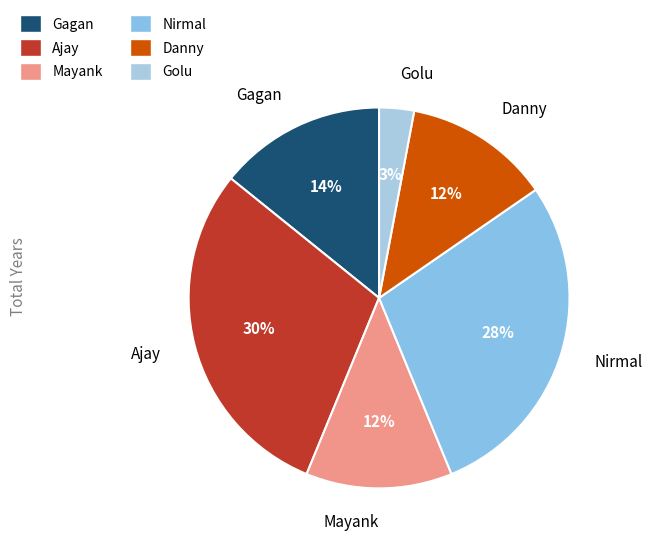

Do Nirmal and Mayank together represent more than half of the pie?

No